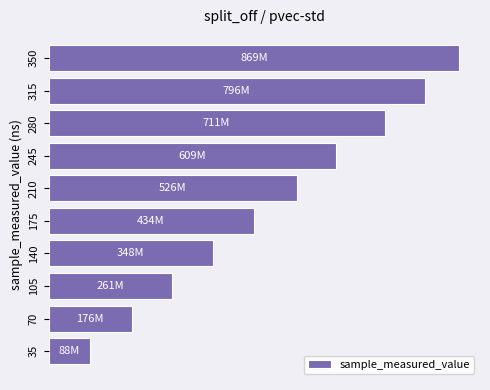

What is the average value?

481700816